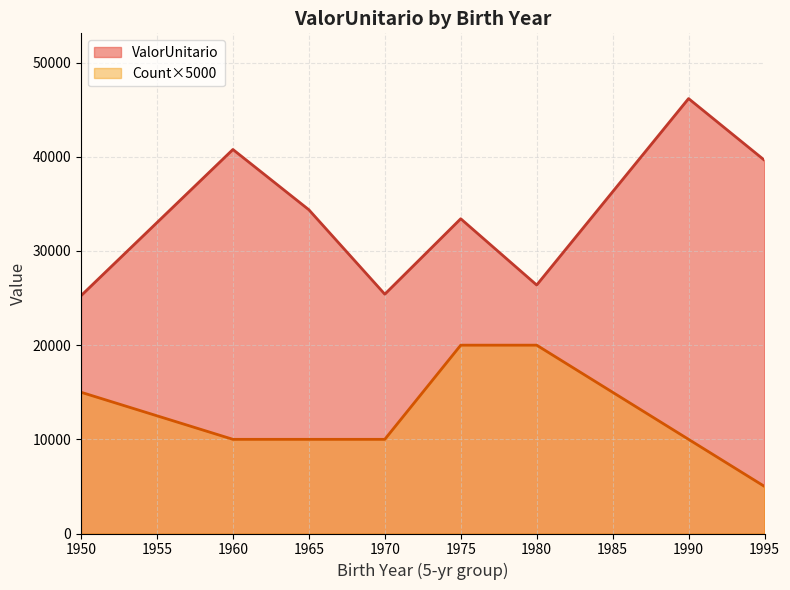

True or false: the data has more than 1 interior local peaks.

True